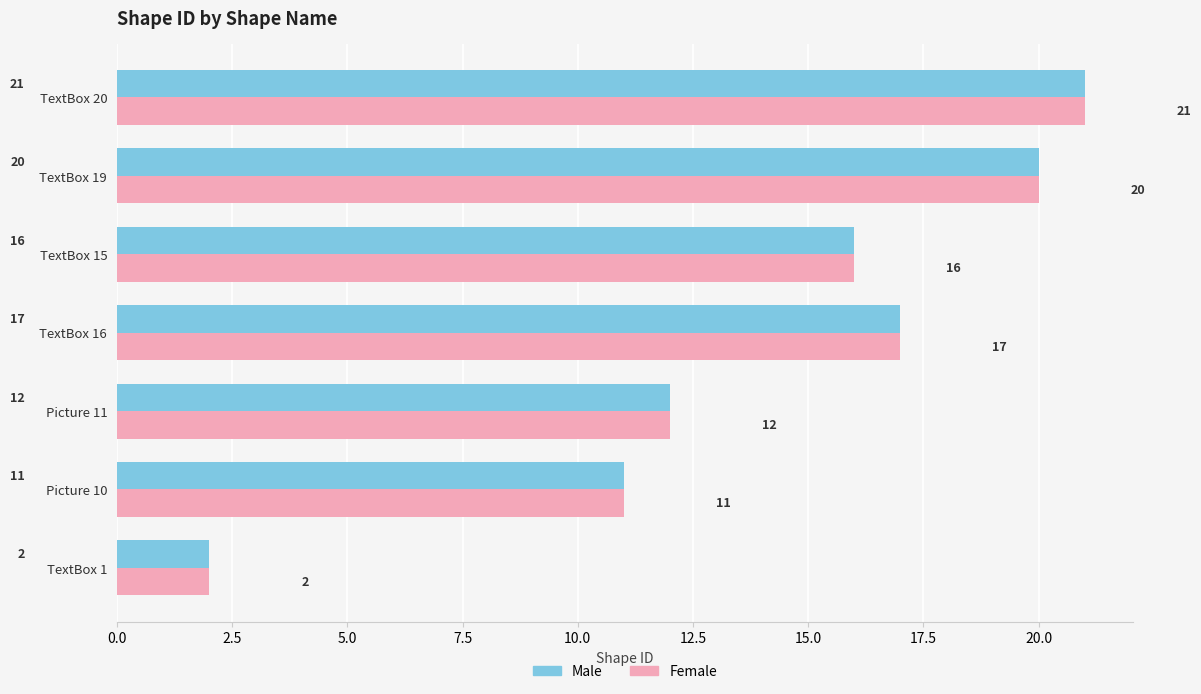

The value of Male at TextBox 20 is 31. True or false?

False